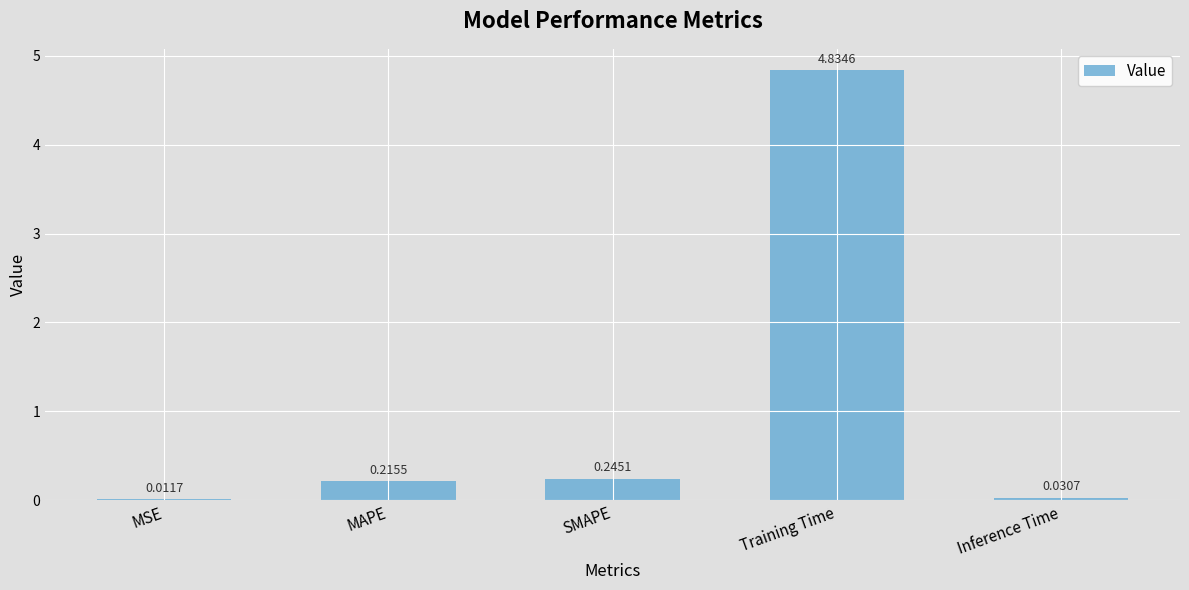

Count the number of categories in the chart.

5